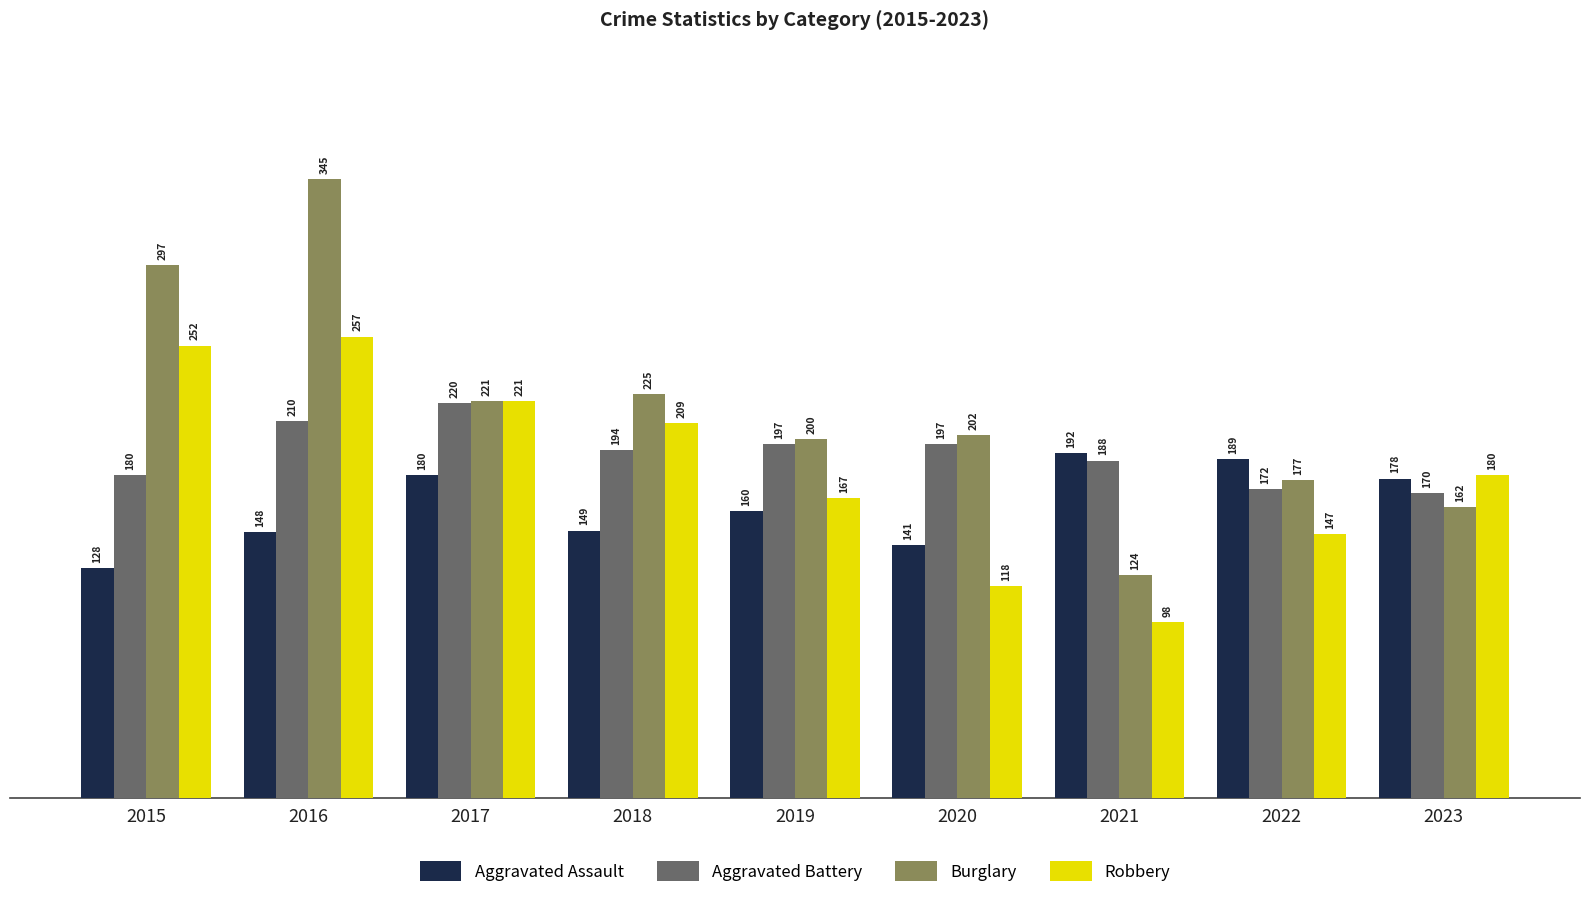

Reading left to right, what are all the values shown in this chart?

Aggravated Assault: 2015=128	2016=148	2017=180	2018=149	2019=160	2020=141	2021=192	2022=189	2023=178
Aggravated Battery: 2015=180	2016=210	2017=220	2018=194	2019=197	2020=197	2021=188	2022=172	2023=170
Burglary: 2015=297	2016=345	2017=221	2018=225	2019=200	2020=202	2021=124	2022=177	2023=162
Robbery: 2015=252	2016=257	2017=221	2018=209	2019=167	2020=118	2021=98	2022=147	2023=180